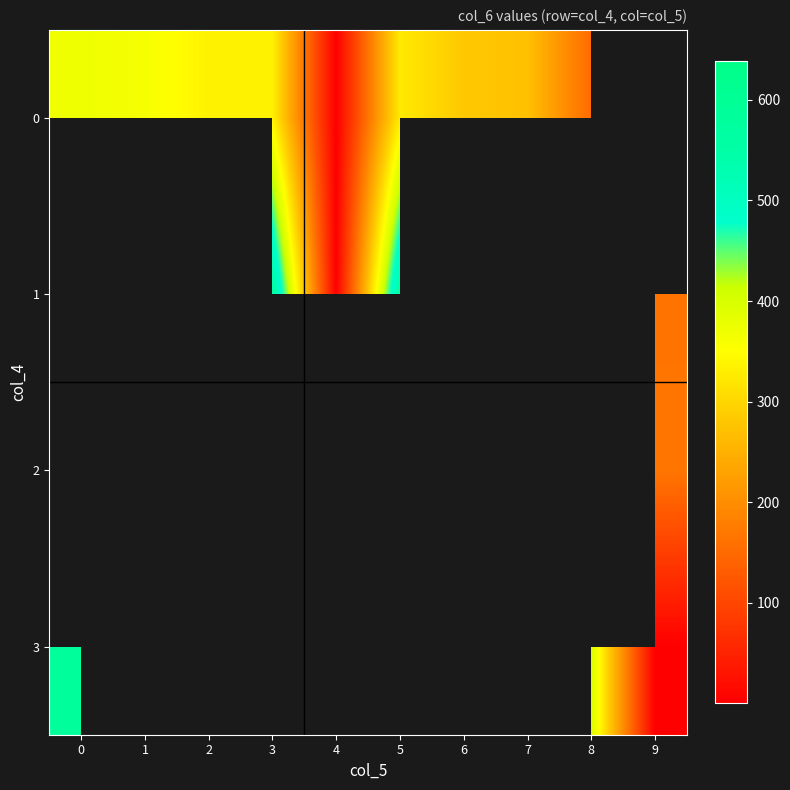

Between 2 and 4, which is larger?

2